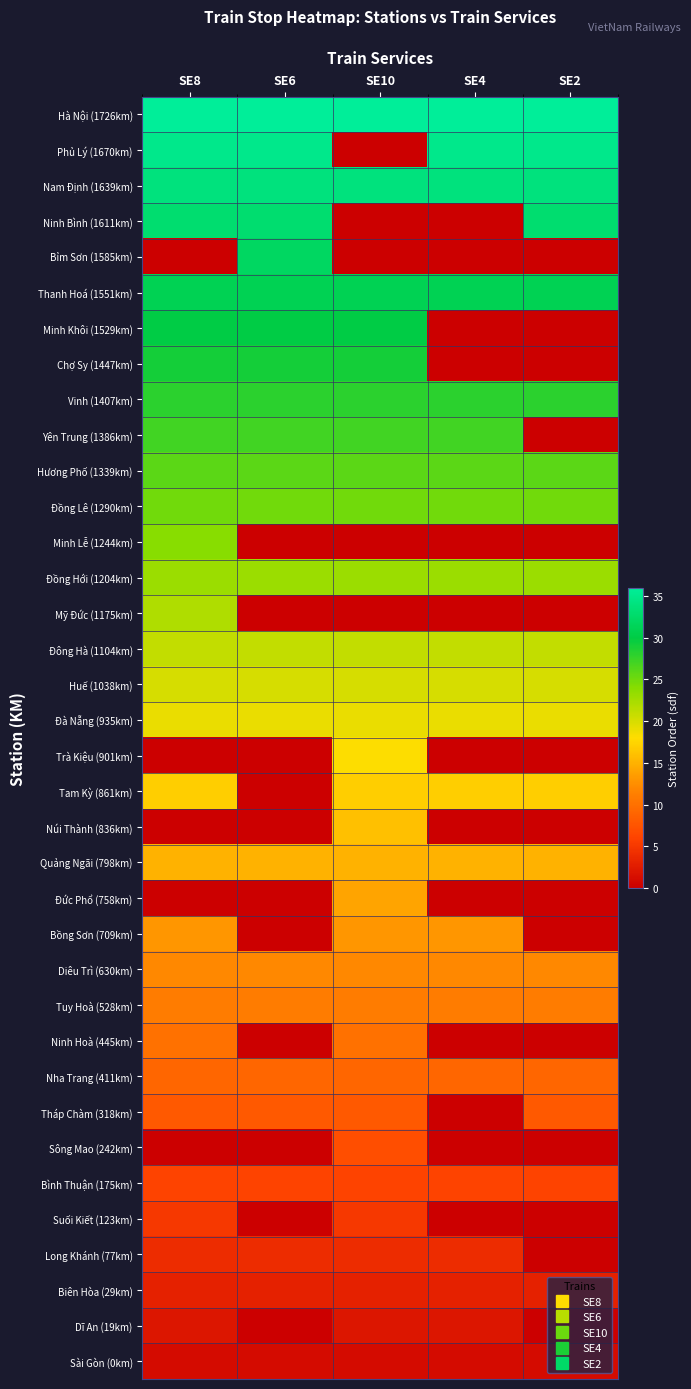

Rank the series by their maximum value, from lowest to highest.

Sài Gòn (0km), Dĩ An (19km), Biên Hòa (29km), Long Khánh (77km), Suối Kiết (123km), Bình Thuận (175km), Sông Mao (242km), Tháp Chàm (318km), Nha Trang (411km), Ninh Hoà (445km), Tuy Hoà (528km), Diêu Trì (630km), Bồng Sơn (709km), Đức Phổ (758km), Quảng Ngãi (798km), Núi Thành (836km), Tam Kỳ (861km), Trà Kiệu (901km), Đà Nẵng (935km), Huế (1038km), Đông Hà (1104km), Mỹ Đức (1175km), Đồng Hới (1204km), Minh Lễ (1244km), Đồng Lê (1290km), Hương Phố (1339km), Yên Trung (1386km), Vinh (1407km), Chợ Sy (1447km), Minh Khôi (1529km), Thanh Hoá (1551km), Bỉm Sơn (1585km), Ninh Bình (1611km), Nam Định (1639km), Phủ Lý (1670km), Hà Nội (1726km)